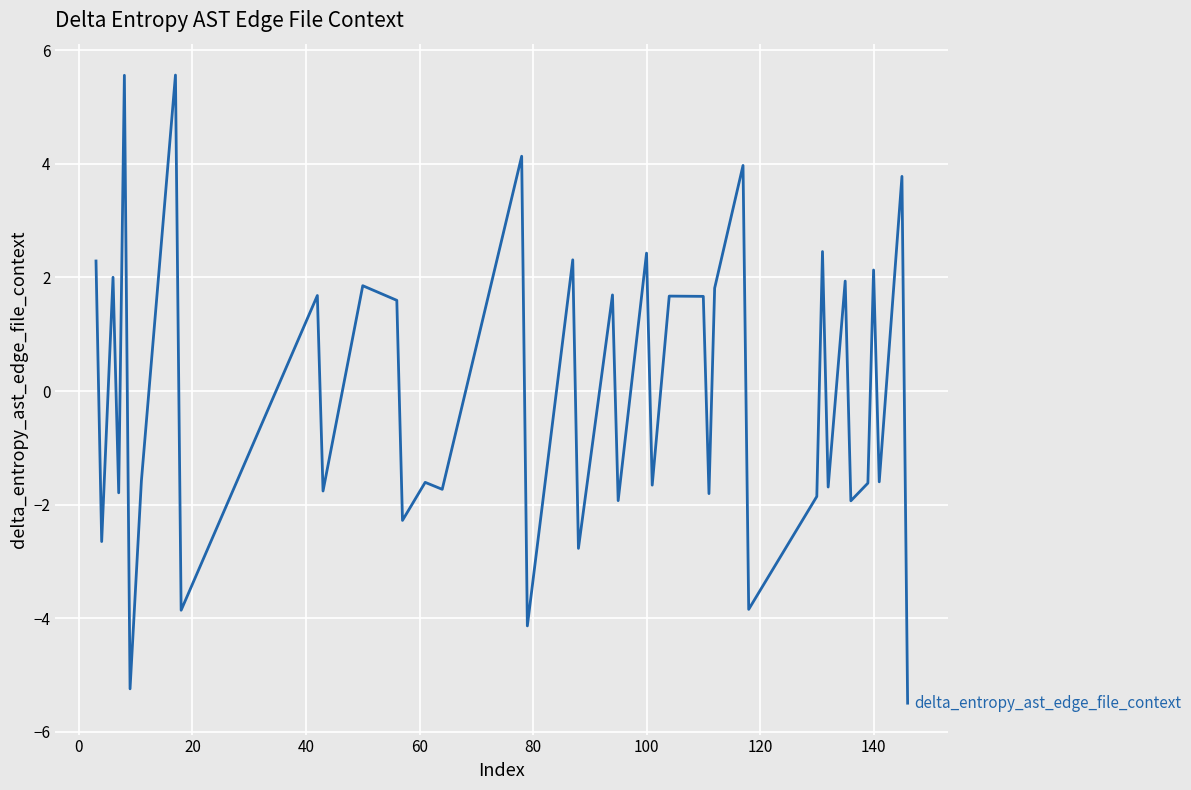

What is the sum of all values?

-2.3